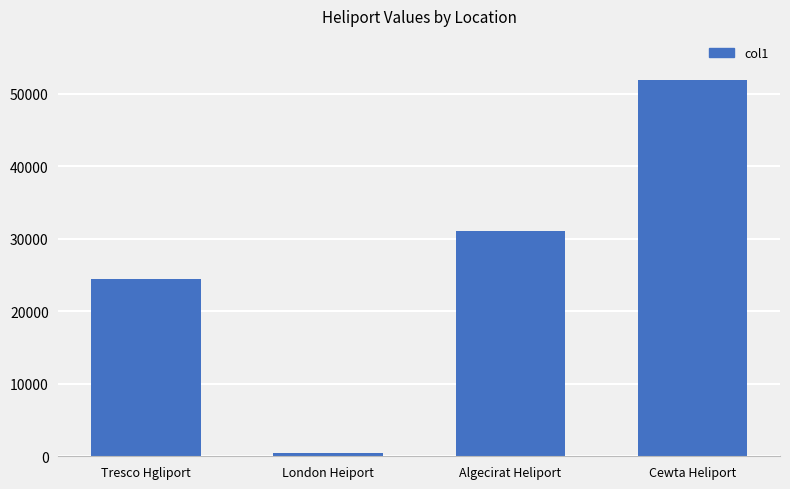

Reading left to right, transcribe all the data shown in this chart.

24392.6	411.4	31097.9	51919.1